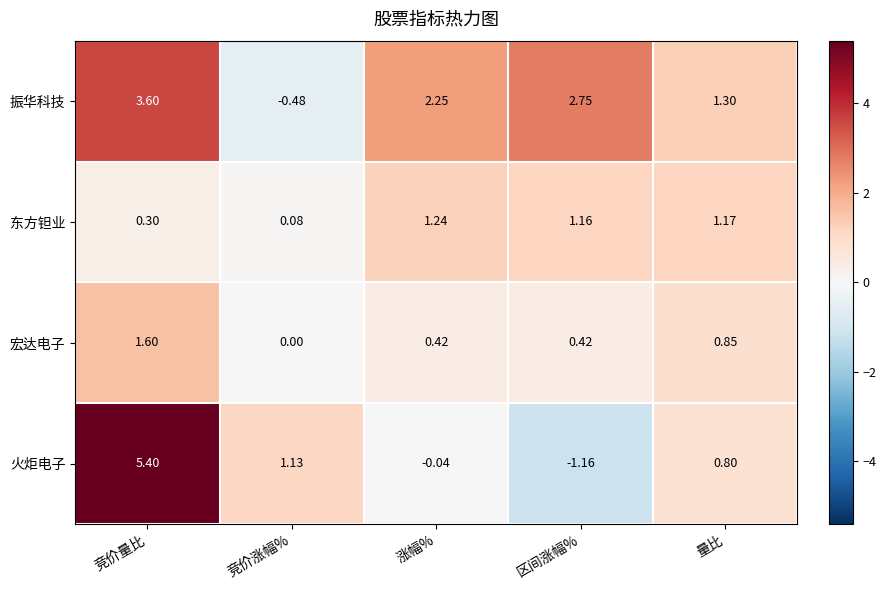

How many data points does each series have?

5